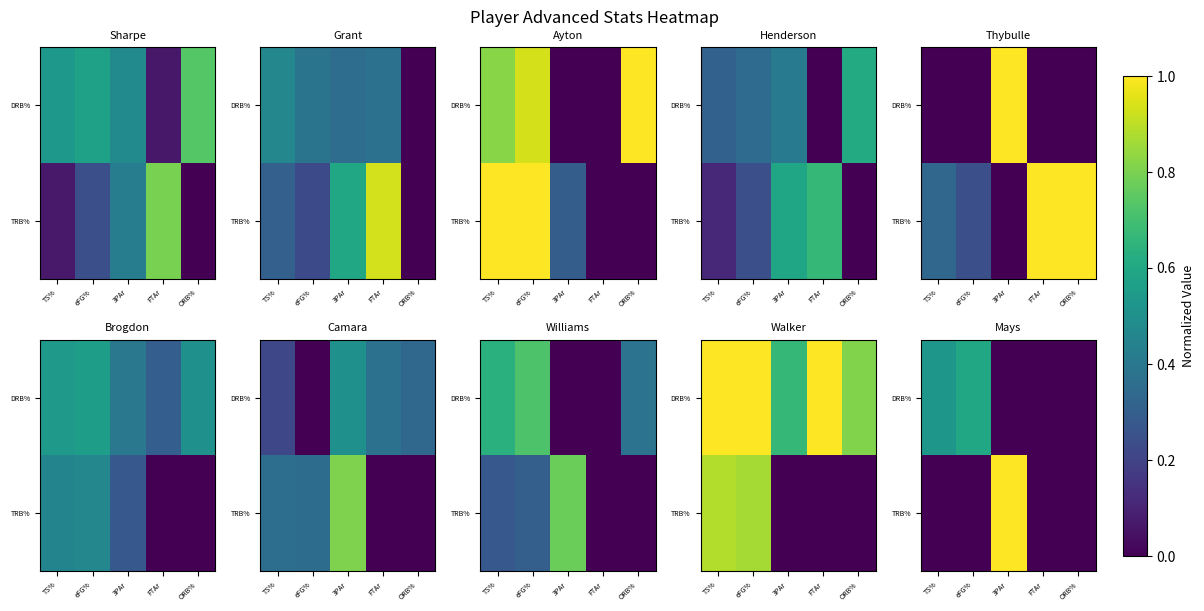

Is the value of TRB% at 3PAr greater than the value of DRB% at TS%?

Yes